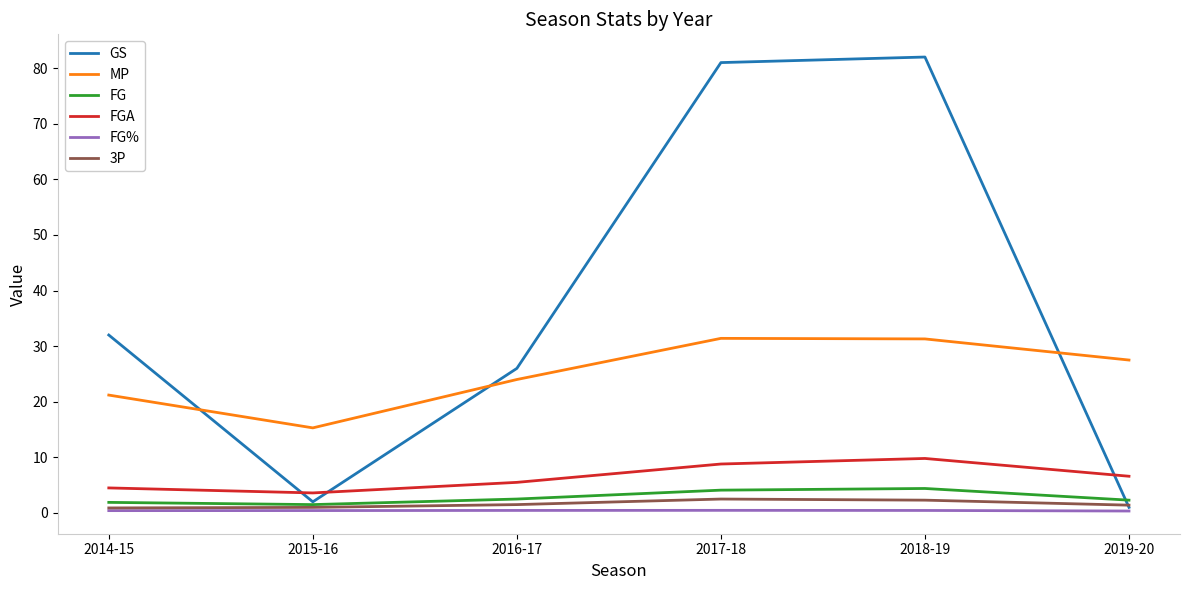

True or false: GS and FG cross at least once.

True